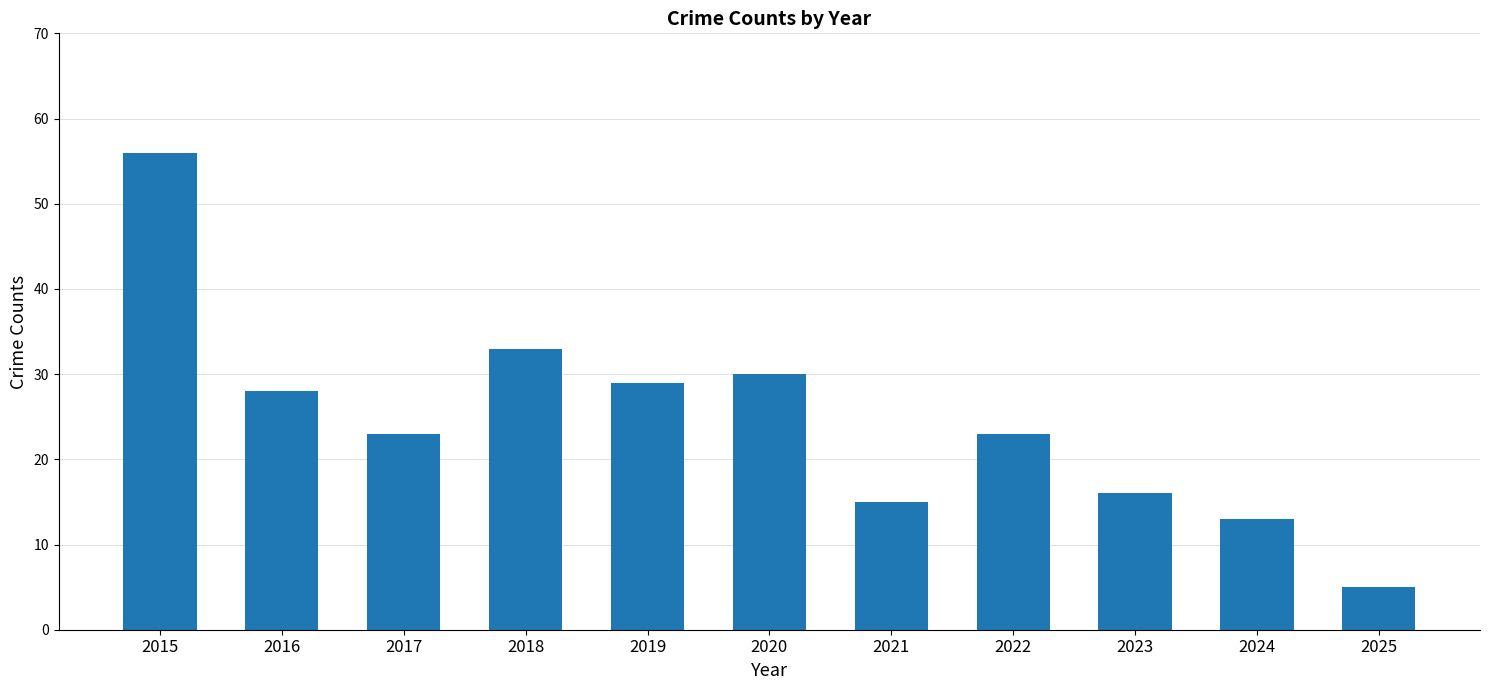

What is the value of the 10th bar from the left?

13